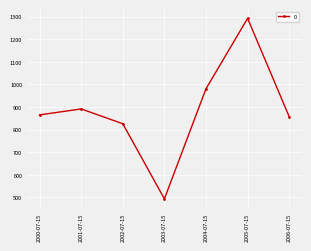

What is the sum of the values at 2000-07-15 and 2003-07-15?

1359.3